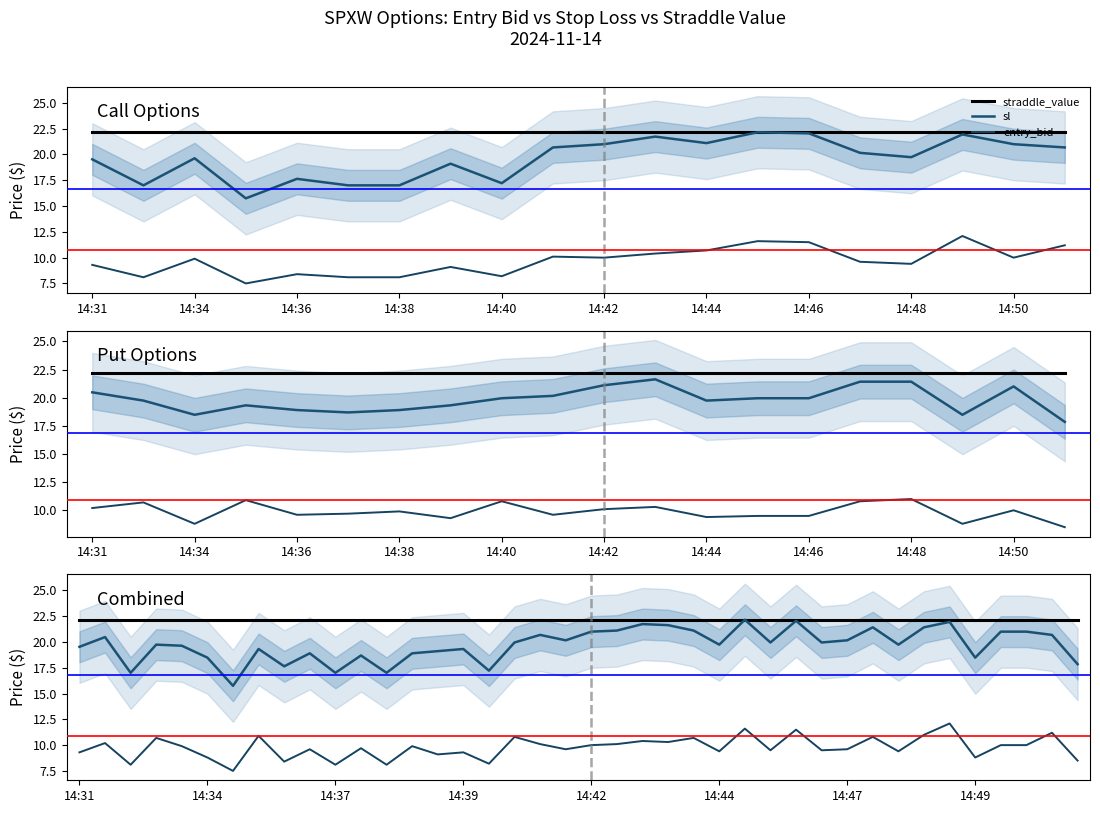

What is the minimum value shown in the chart?

7.5